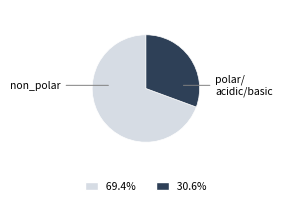

Is there a majority slice in this chart?

Yes